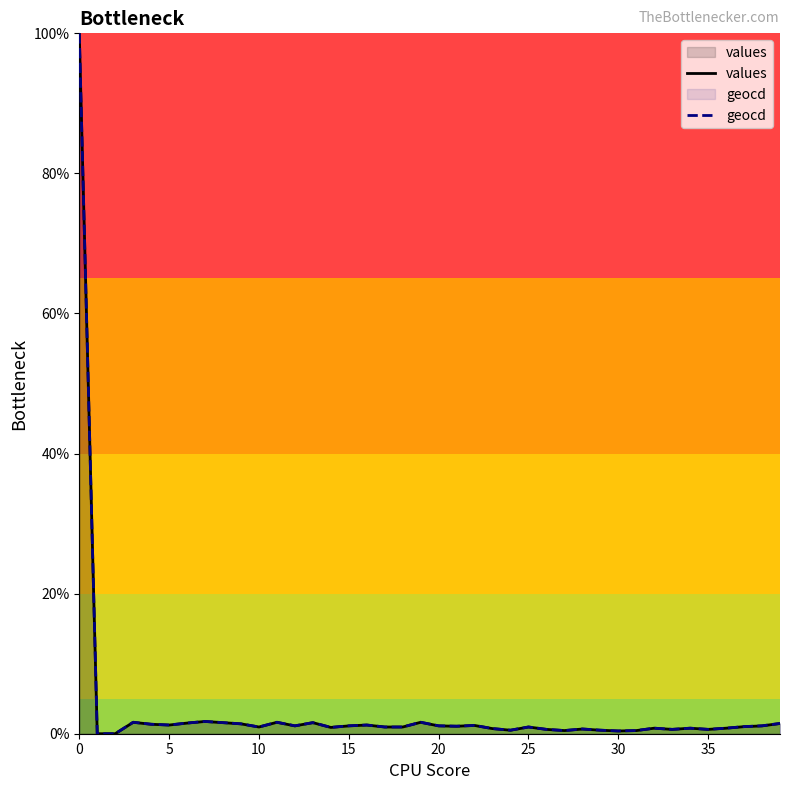

The values series shows 1.0 at 10. True or false?

True